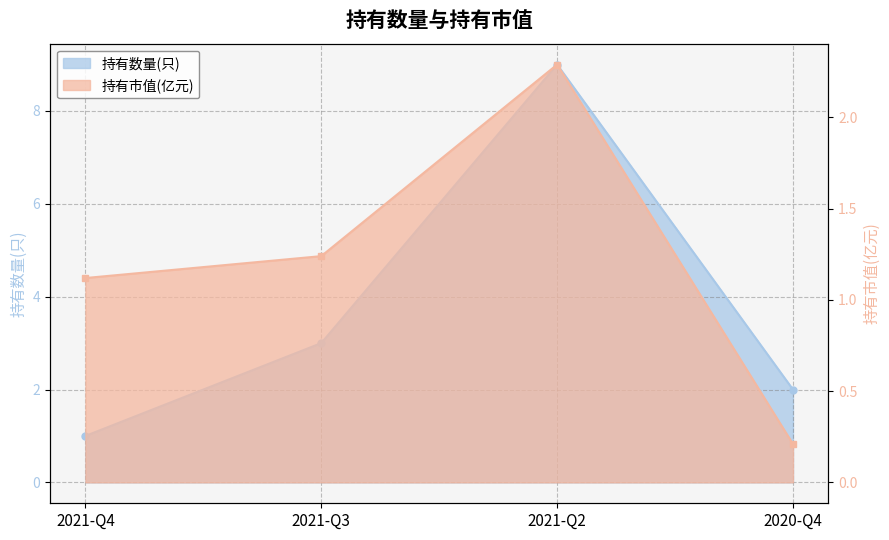

How many interior local peaks does the 持有数量(只) series have?

1